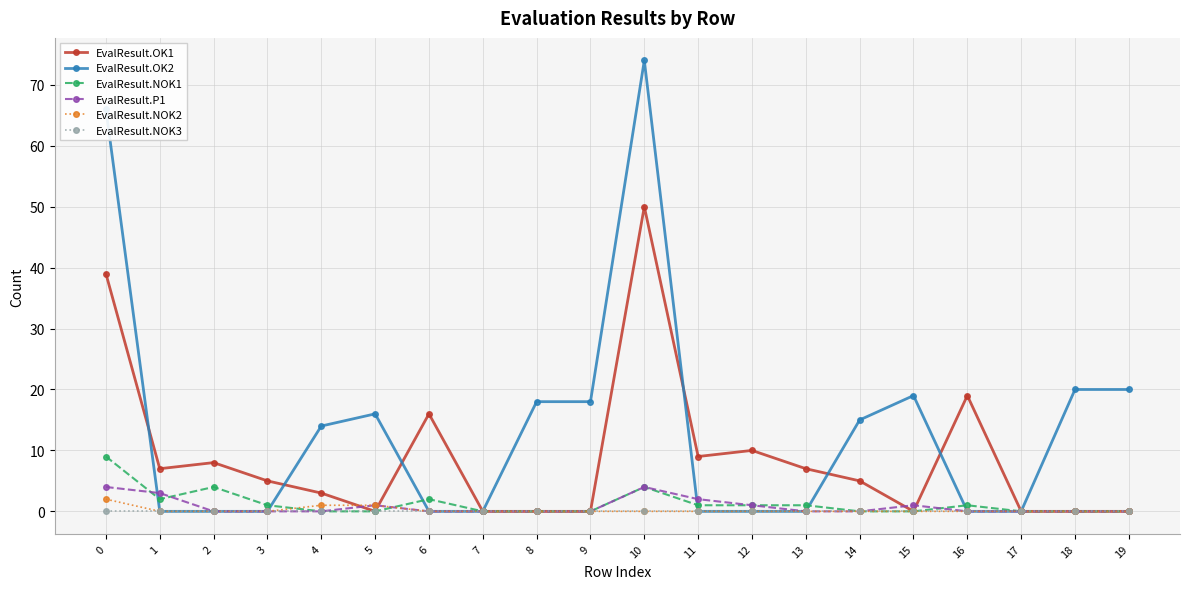

What is the maximum value shown in the chart?

74